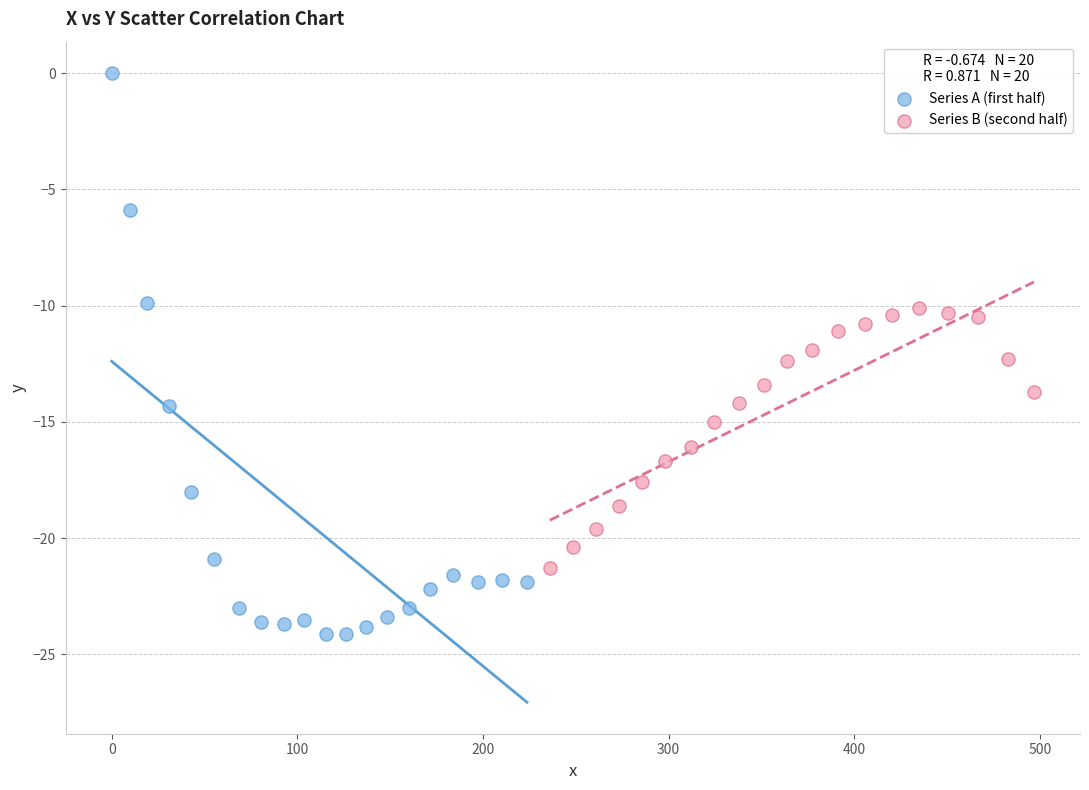

Which series has the largest Y range (max minus min)?

Series A (first half)